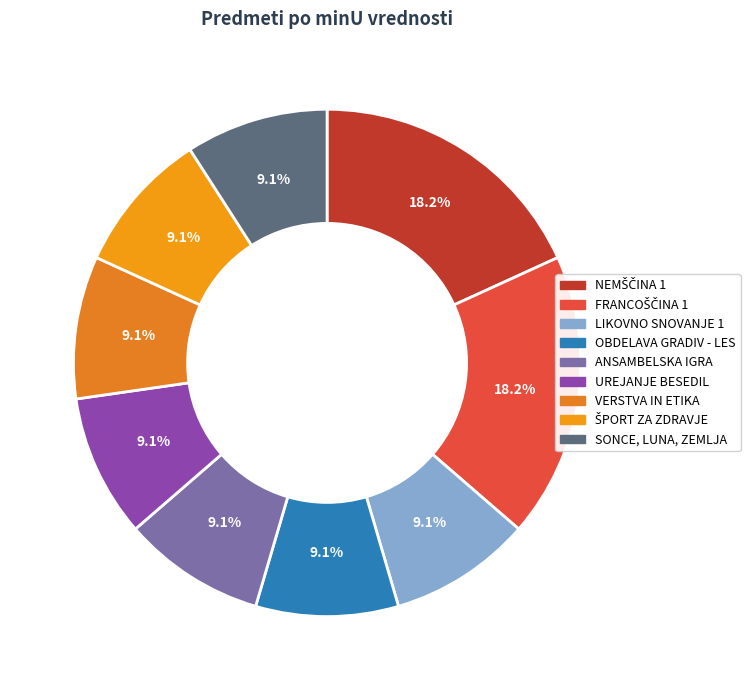

What is the total percentage of OBDELAVA GRADIV - LES and VERSTVA IN ETIKA?

18.2%